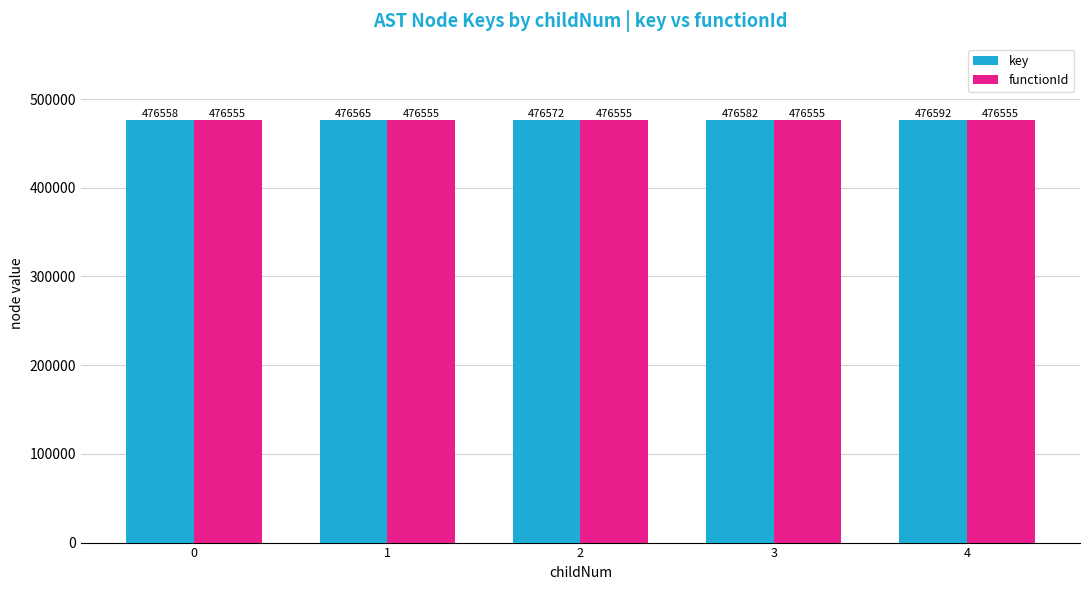

How many distinct data groups are displayed?

2